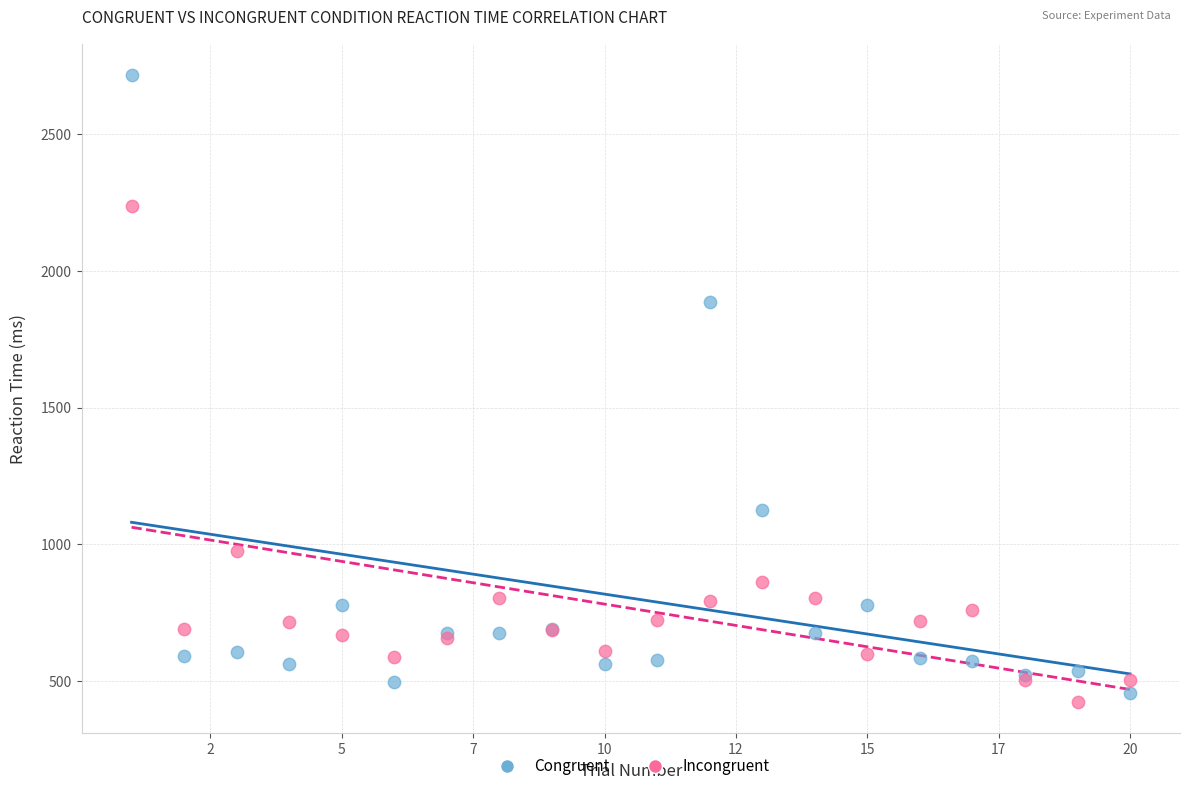

Across all series, what Y value is closest to 1570?

1885